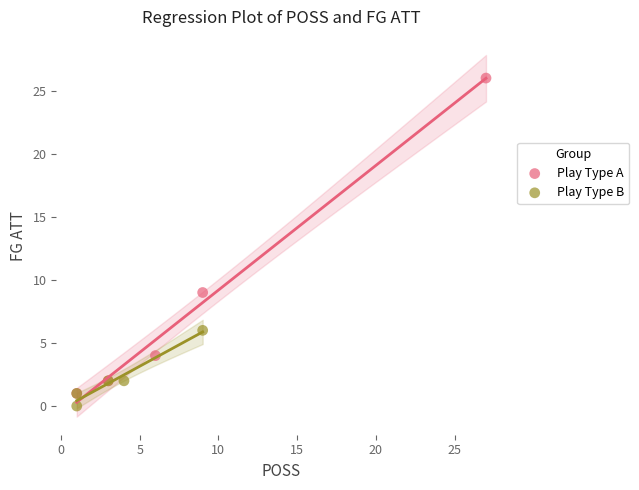

Which series has the widest spread of Y values?

Play Type A